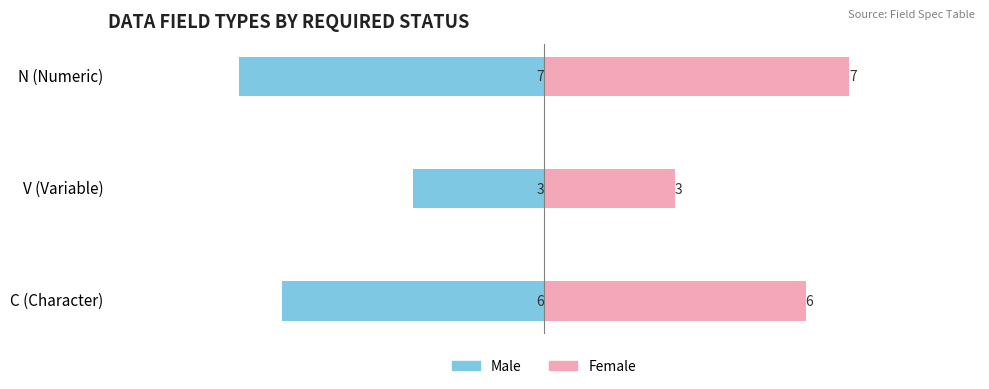

Rank the series by their average value, from lowest to highest.

Male, Female